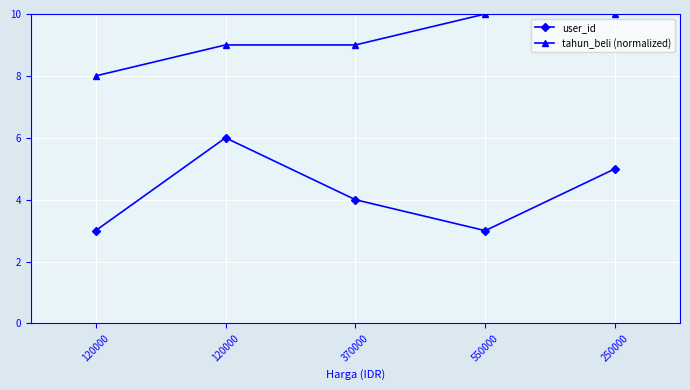

True or false: user_id and tahun_beli (normalized) intersect in this chart.

False